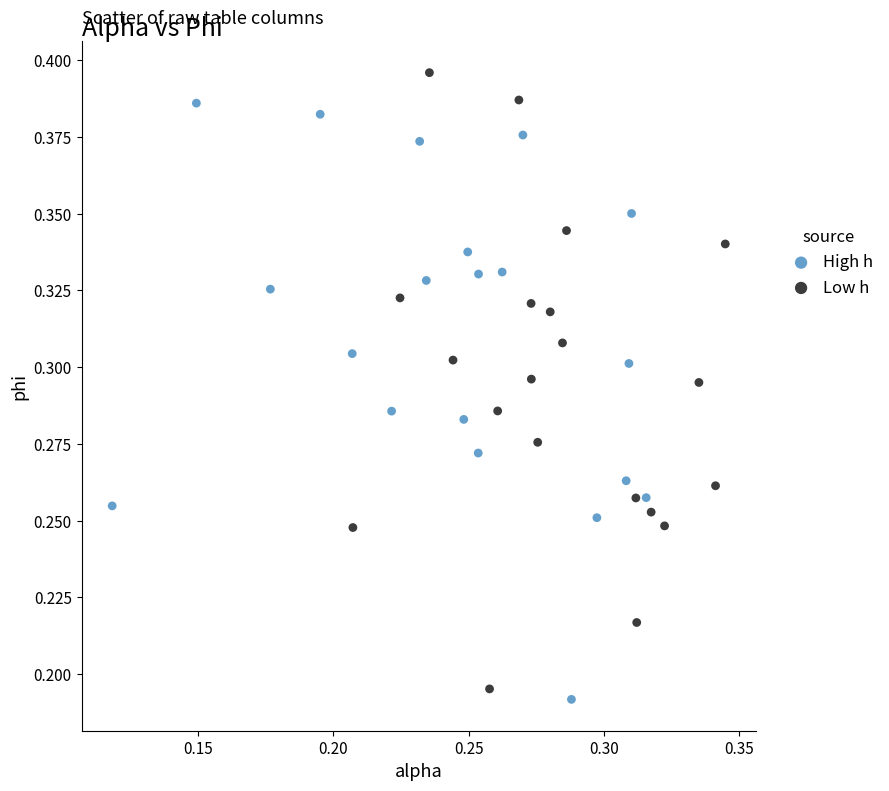

Which series reaches the maximum Y coordinate?

Low h